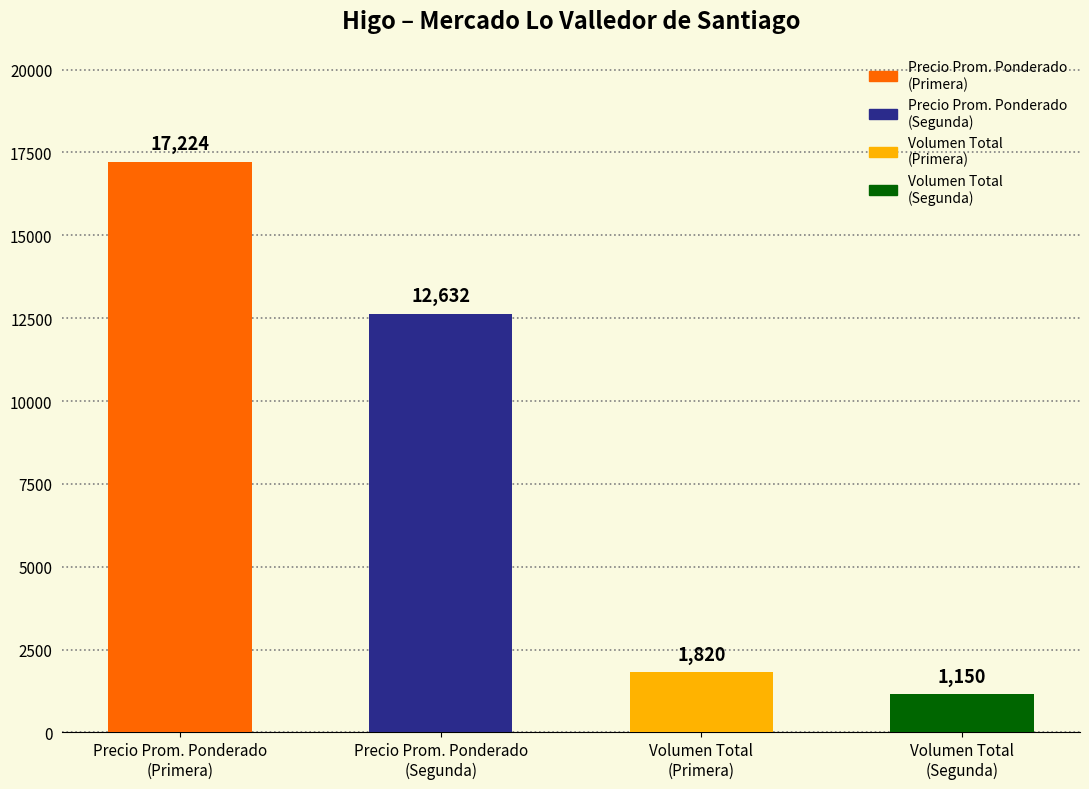

Reading left to right, list all the values displayed in this chart.

17224	12632	1820	1150